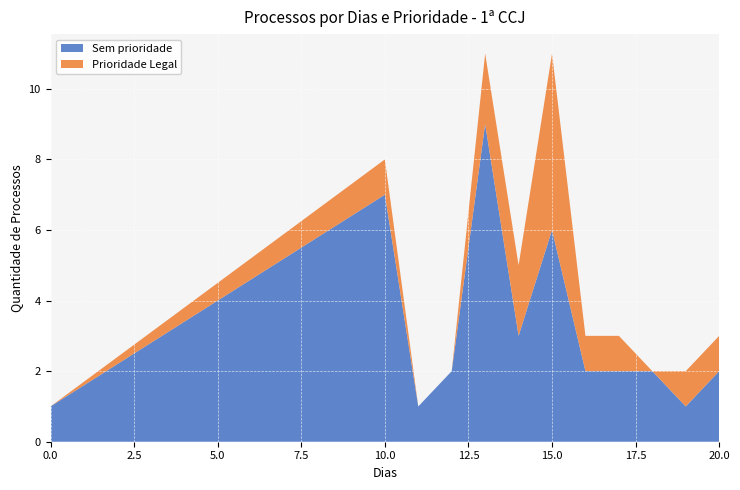

The Sem prioridade series shows 1 at 20.0. True or false?

False